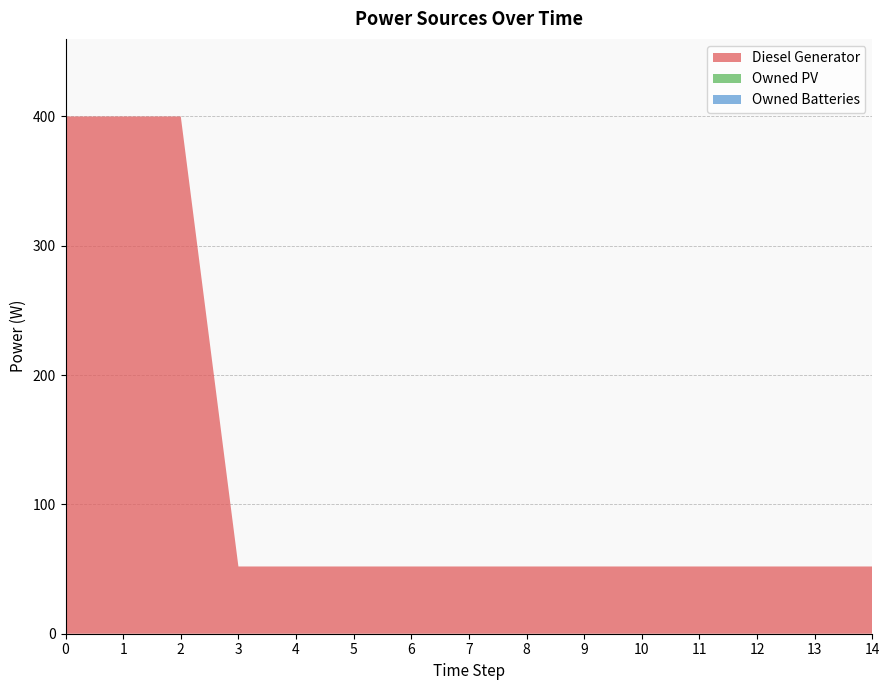

Reading left to right, transcribe all the data shown in this chart.

Diesel Generator: 400	400	400	52	52	52	52	52	52	52	52	52	52	52	52
Owned PV: 0	0	0	0	0	0	0	0	0	0	0	0	0	0	0
Owned Batteries: 0	0	0	0	0	0	0	0	0	0	0	0	0	0	0